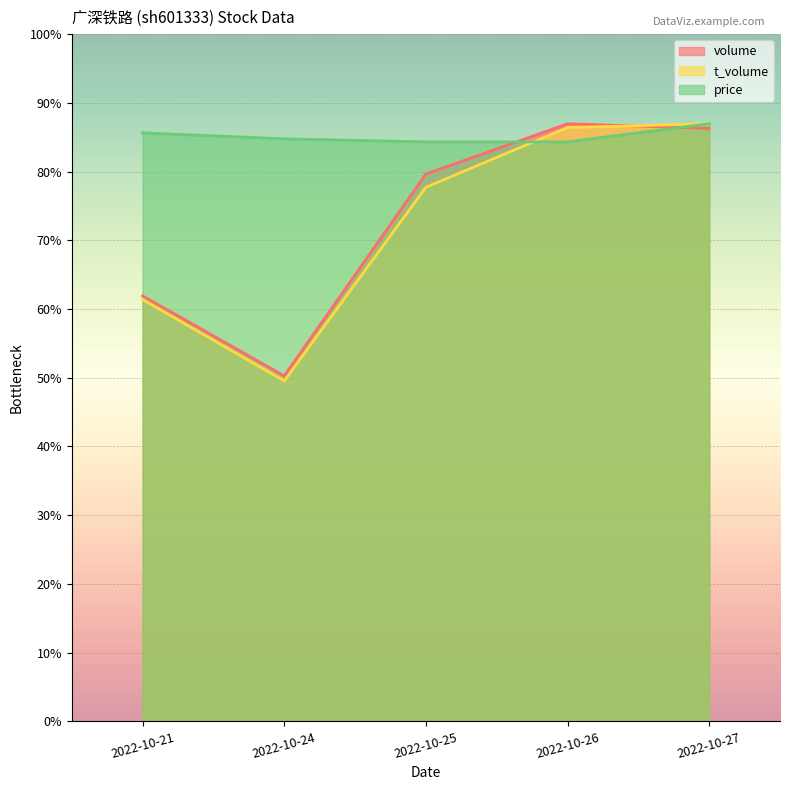

Reading left to right, what are all the values shown in this chart?

volume: 2022-10-21=216590.0	2022-10-24=175869.0	2022-10-25=278627.0	2022-10-26=304215.0	2022-10-27=301854.0
t_volume: 2022-10-21=214737.0	2022-10-24=173306.4	2022-10-25=271895.0	2022-10-26=302280.9	2022-10-27=304215.0
price: 2022-10-21=299605.7	2022-10-24=296532.8	2022-10-25=294996.4	2022-10-26=294996.4	2022-10-27=304215.0